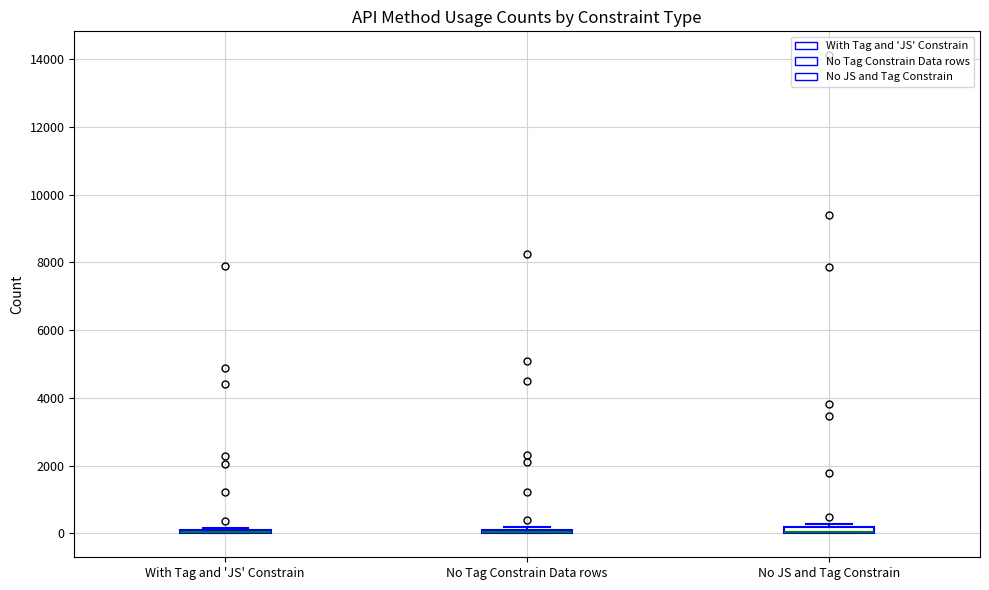

Where is the lower edge of the box for With Tag and 'JS' Constrain on the y-axis? The values are not printed on the chart, so give them approximately, as read against the axis.

0